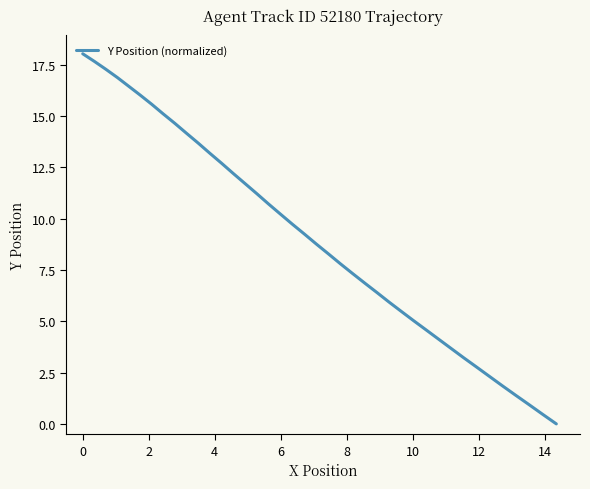

Is it true that the value at 0 is 31.1?

False